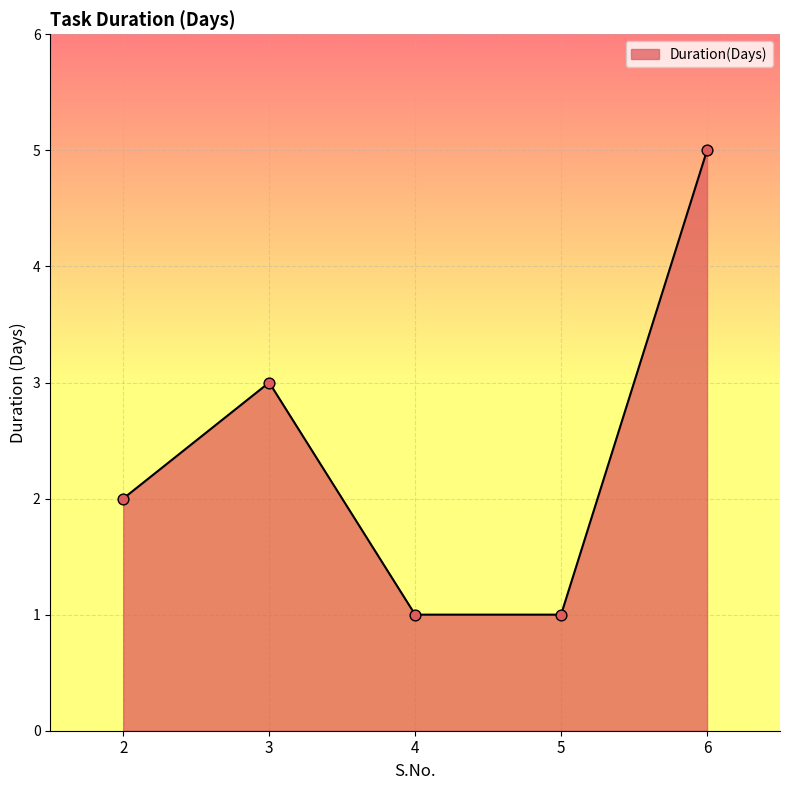

What is the ratio of the value at 3 to the value at 4?

3.0